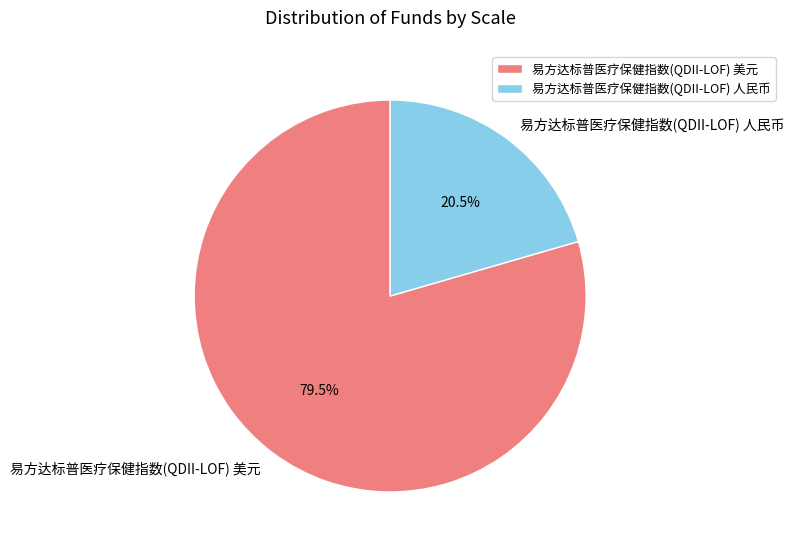

What is the smallest slice in the pie chart?

易方达标普医疗保健指数(QDII-LOF) 人民币